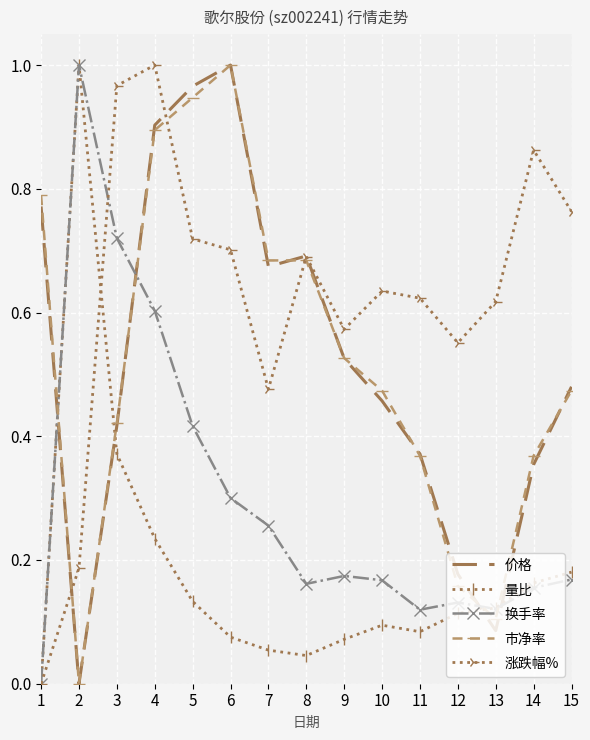

After their last crossing, which series has the higher values: 量比 or 市净率?

市净率